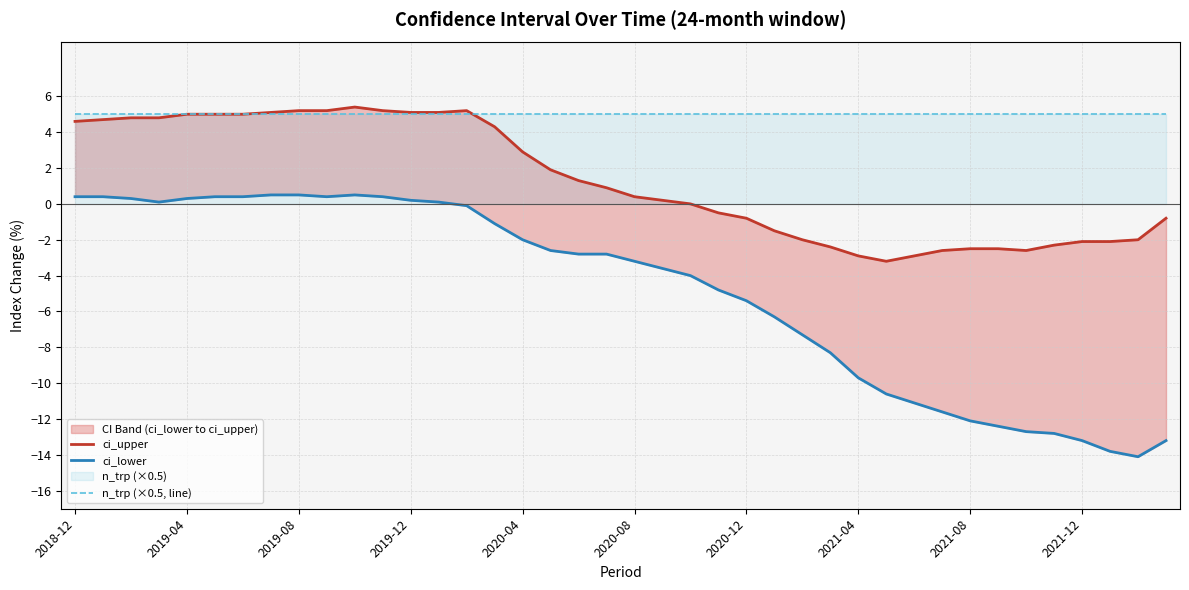

What is the minimum value for ci_upper?

-3.2